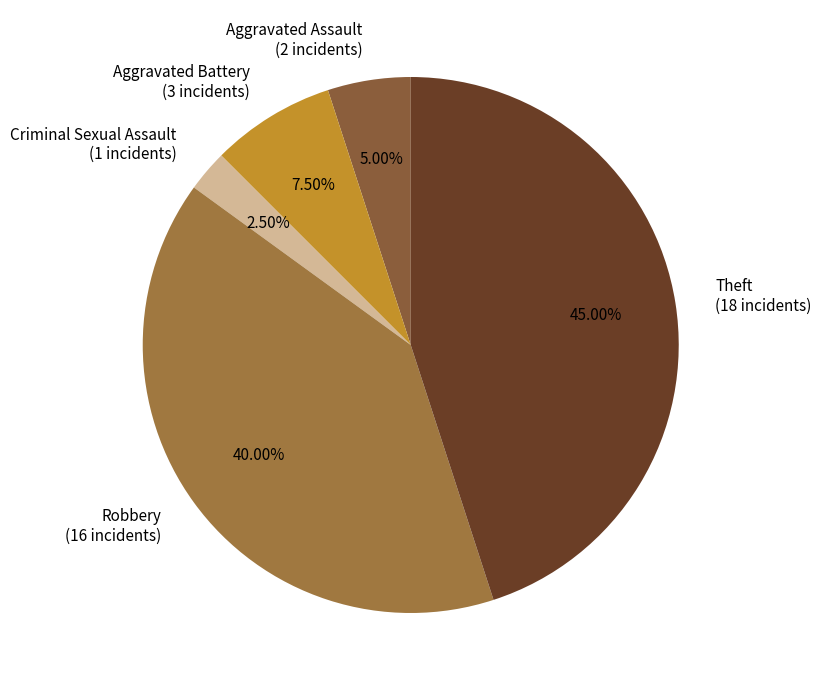

Combined, what portion of the pie is Theft and Aggravated Assault?

50.0%